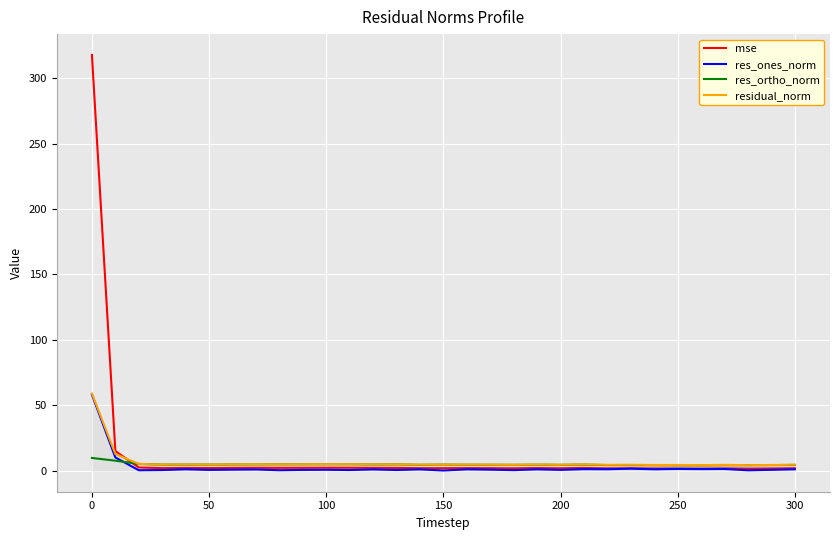

Which series has the largest range (max minus min)?

mse